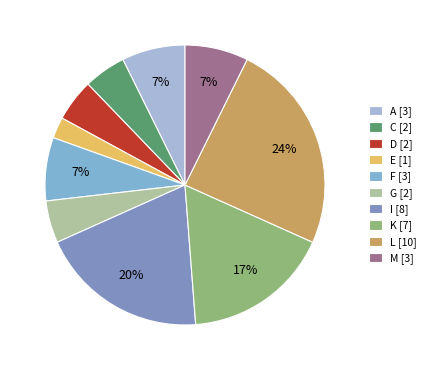

To the nearest percent, what is the difference between the largest and smallest slice percentages?

22%